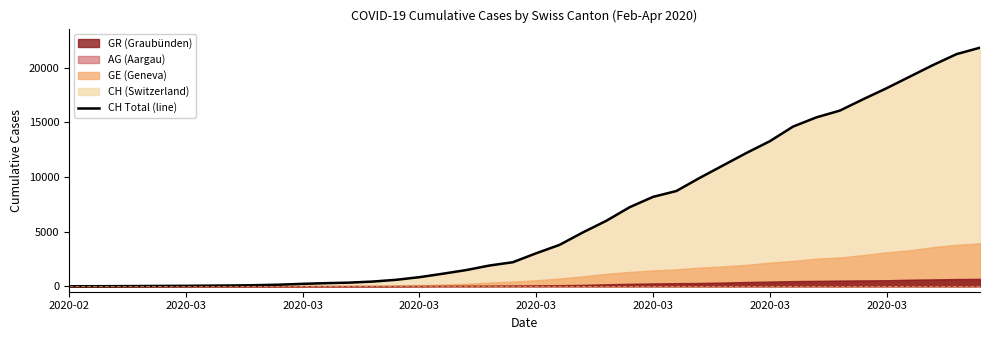

True or false: there are more than 2 points higher than both neighbors.

False